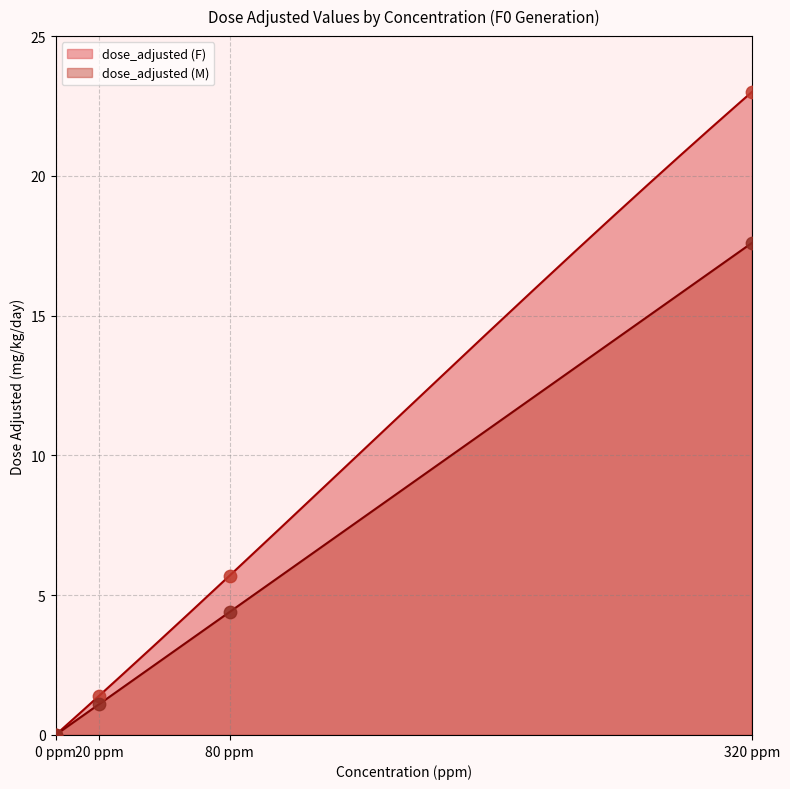

What is the total value across all series at 20 ppm?

2.5